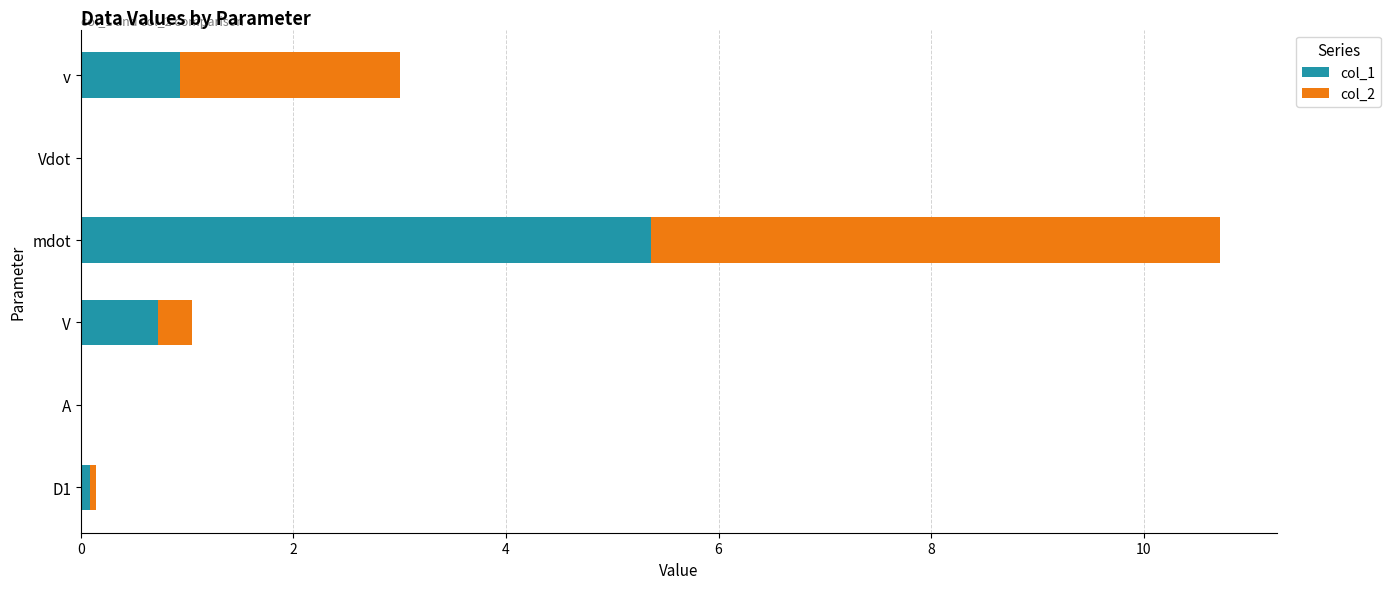

What is the sum of all col_1 values?

7.1